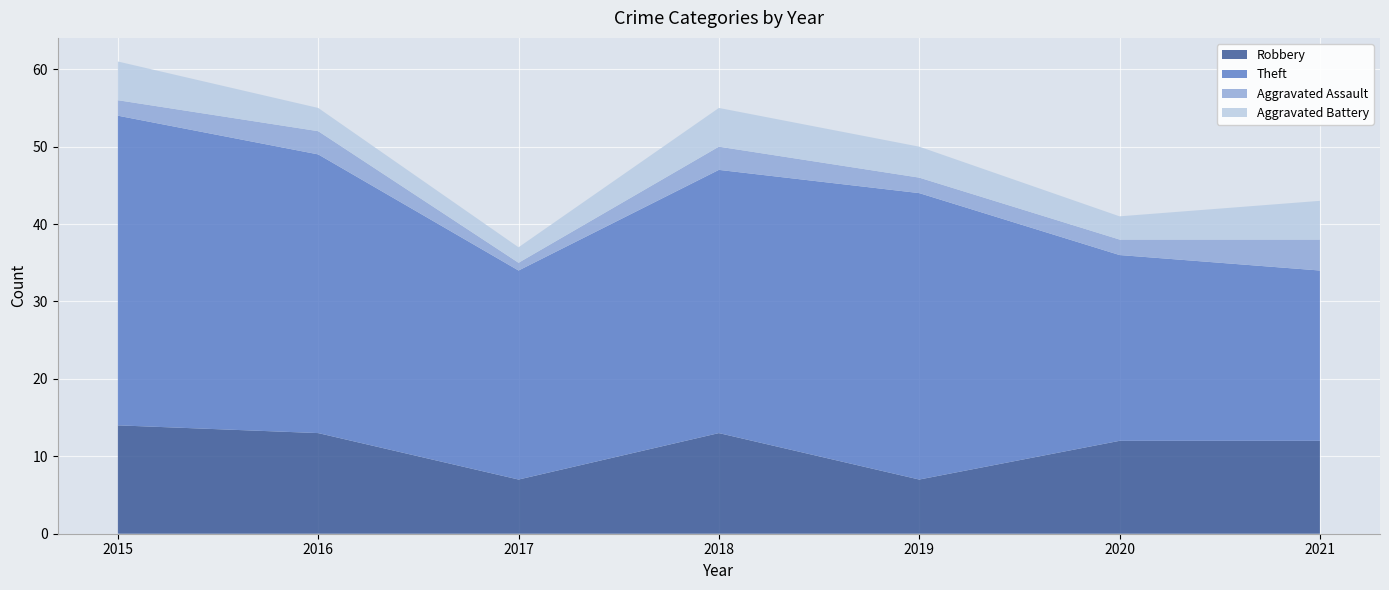

Reading left to right, extract all data points from this chart.

Robbery: 14	13	7	13	7	12	12
Theft: 40	36	27	34	37	24	22
Aggravated Assault: 2	3	1	3	2	2	4
Aggravated Battery: 5	3	2	5	4	3	5